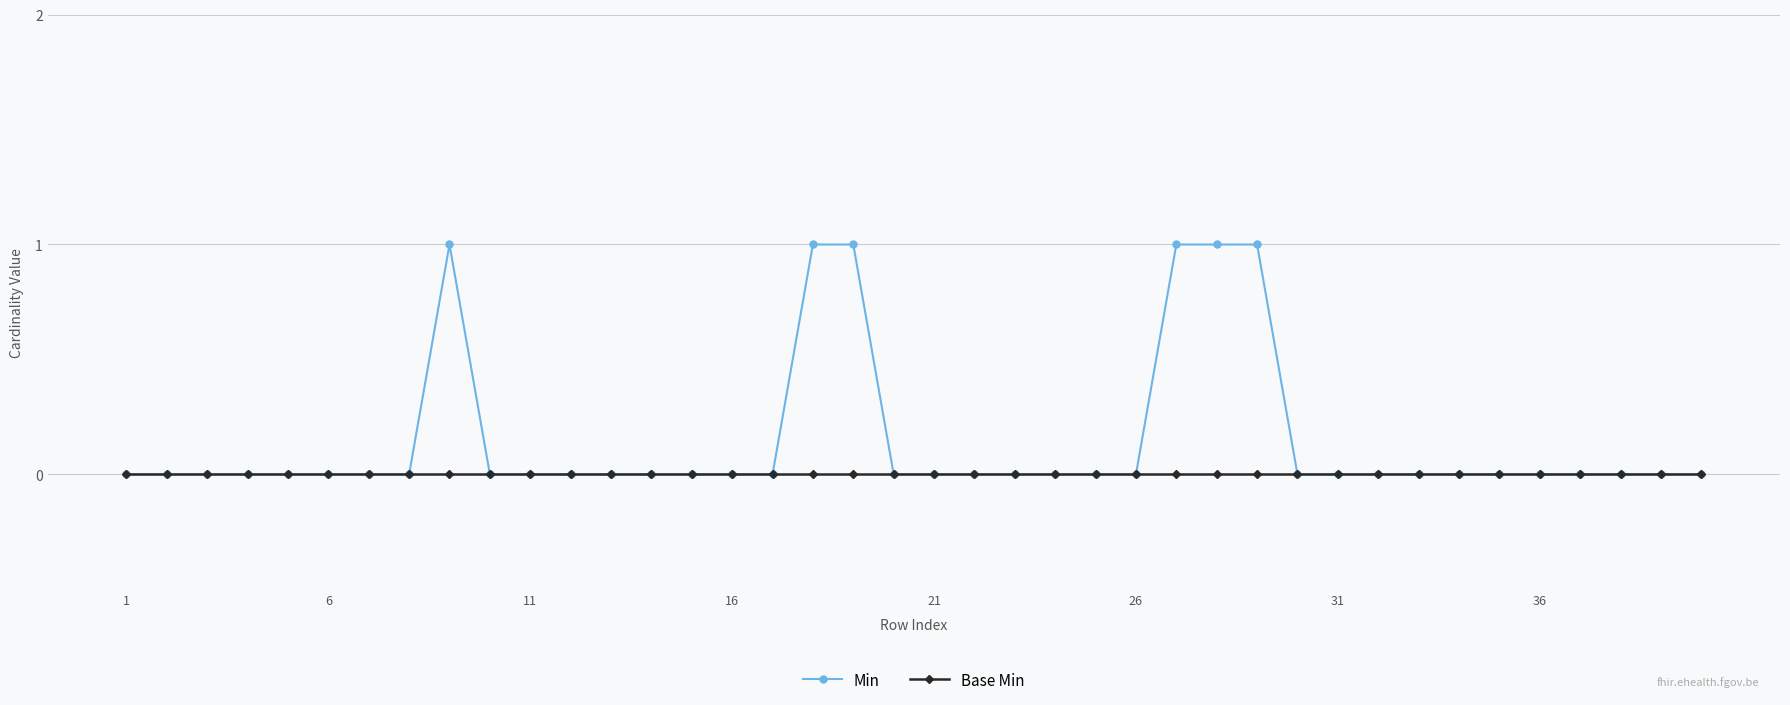

How many Min values are between 0 and 1?

40